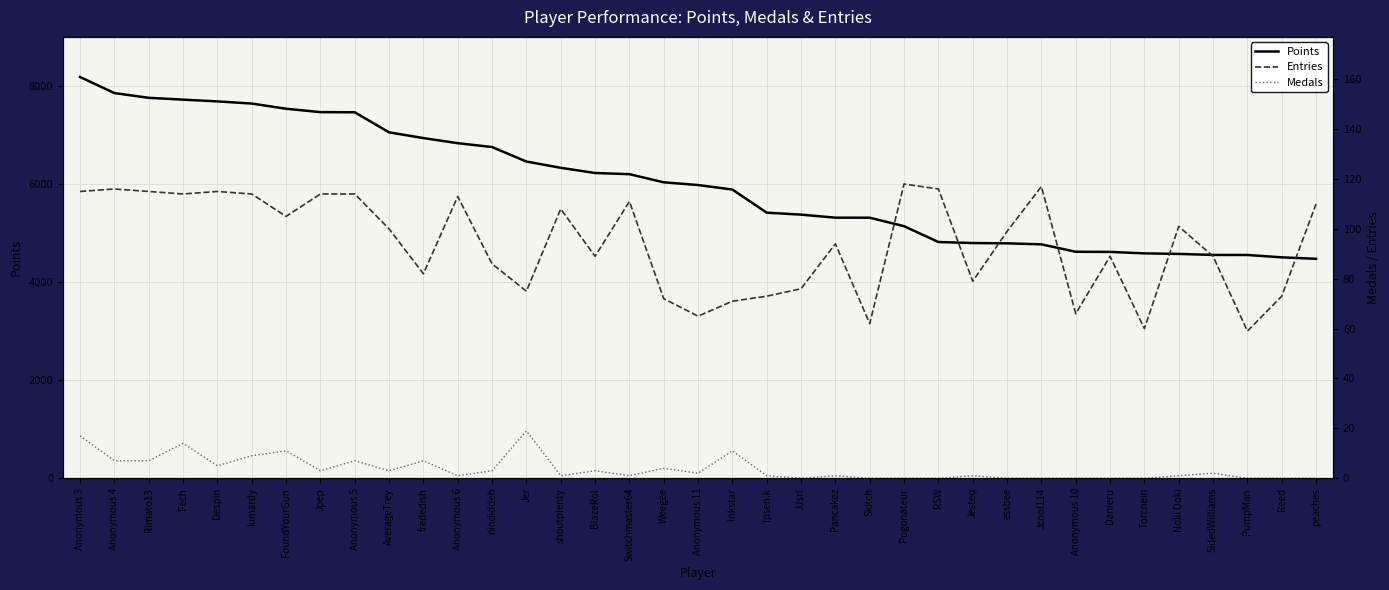

What is the sum of all Points values?

222472